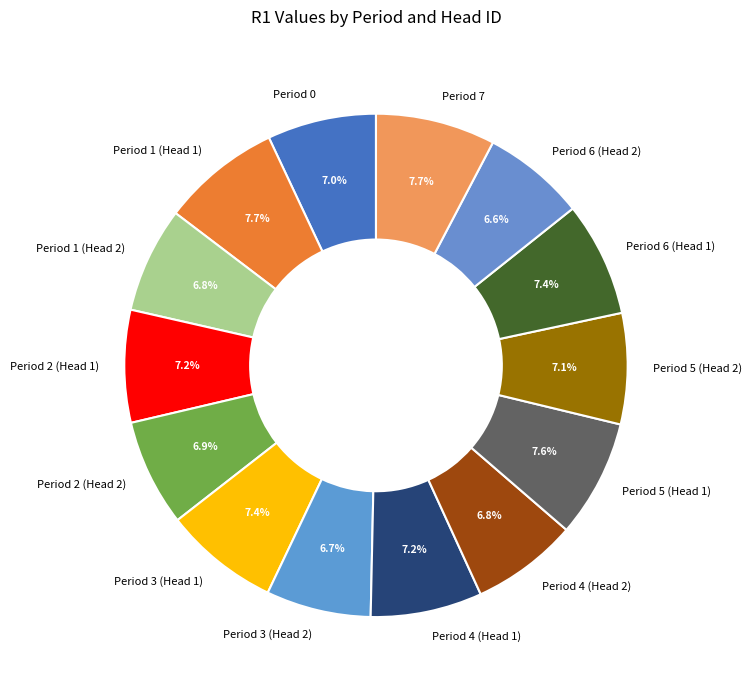

Count the number of slices in the pie.

14